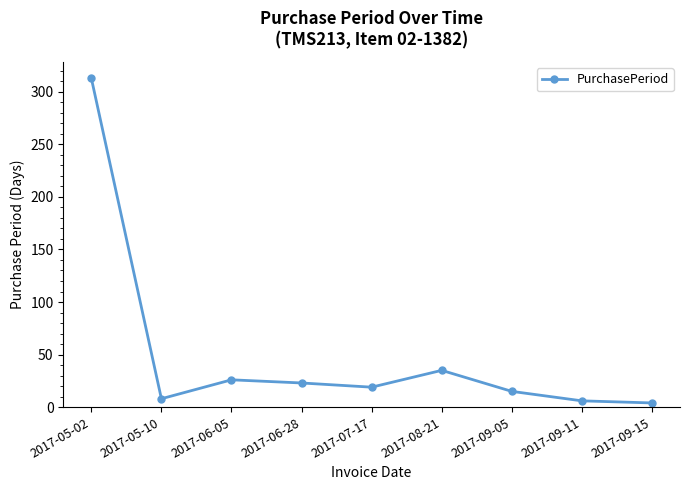

How many data points does each series have?

9